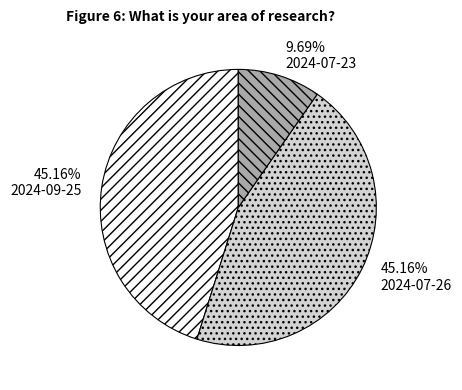

How many segments does this pie chart have?

3